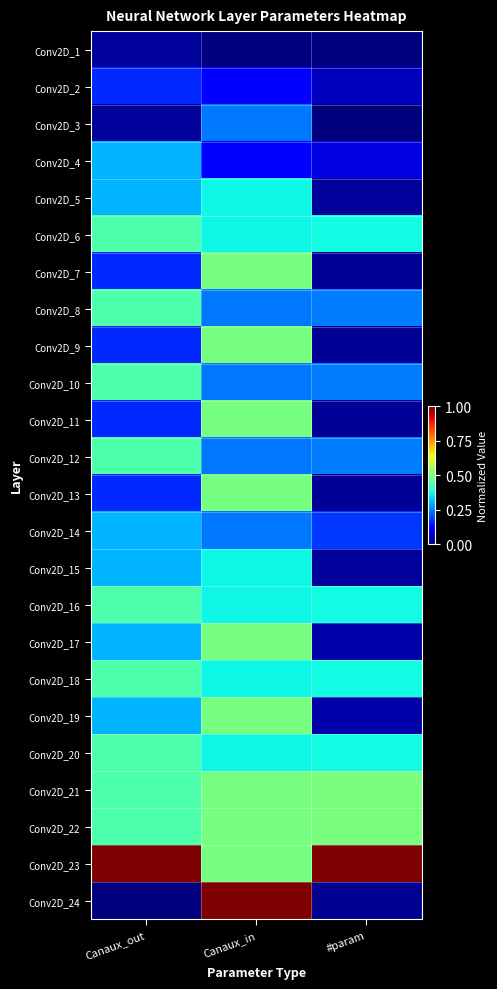

Which series has the widest spread of values?

Conv2D_24